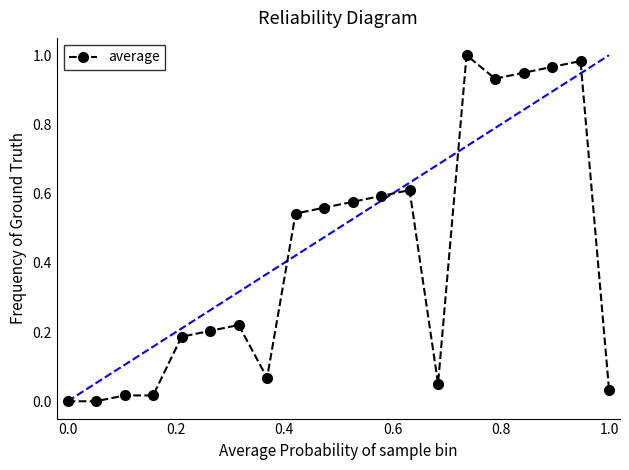

What is the average value?

0.4